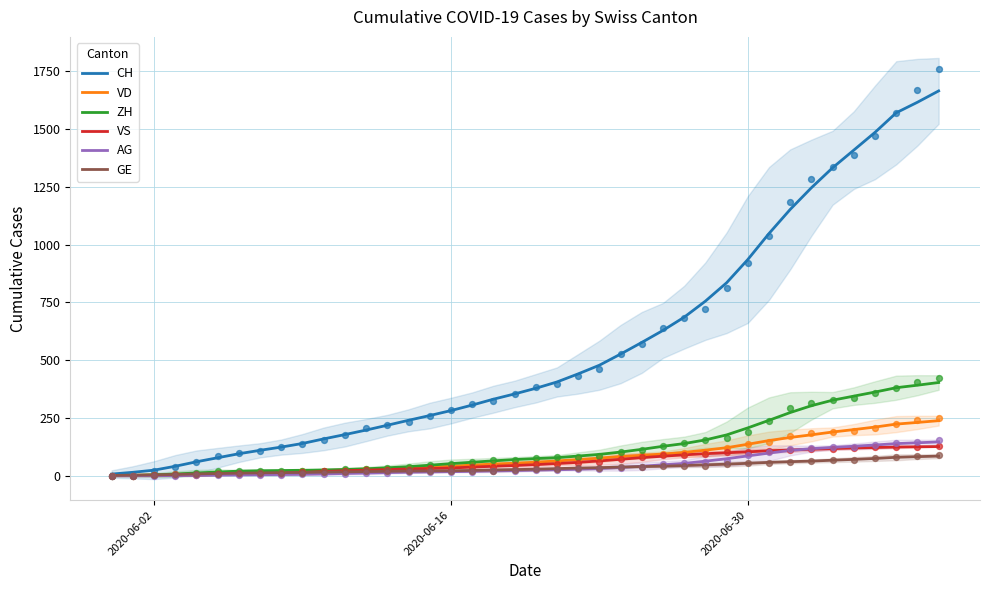

Which series reaches the minimum Y coordinate?

AG